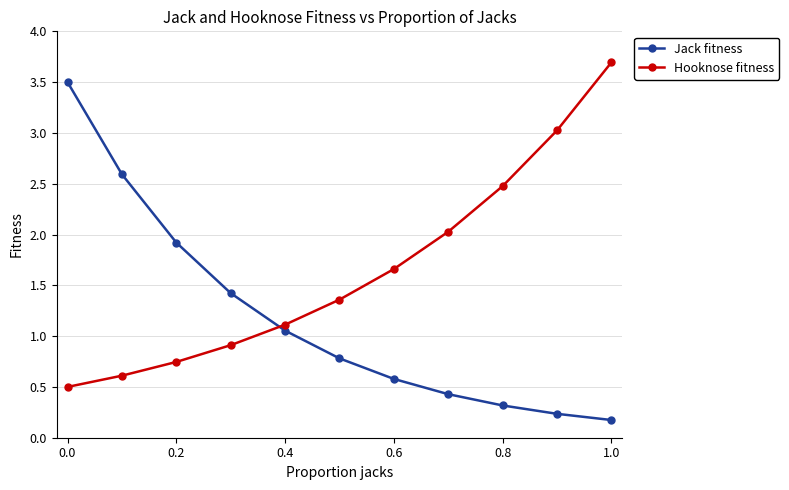

What is the difference between the maximum and second lowest values in the Hooknose fitness series?

3.1